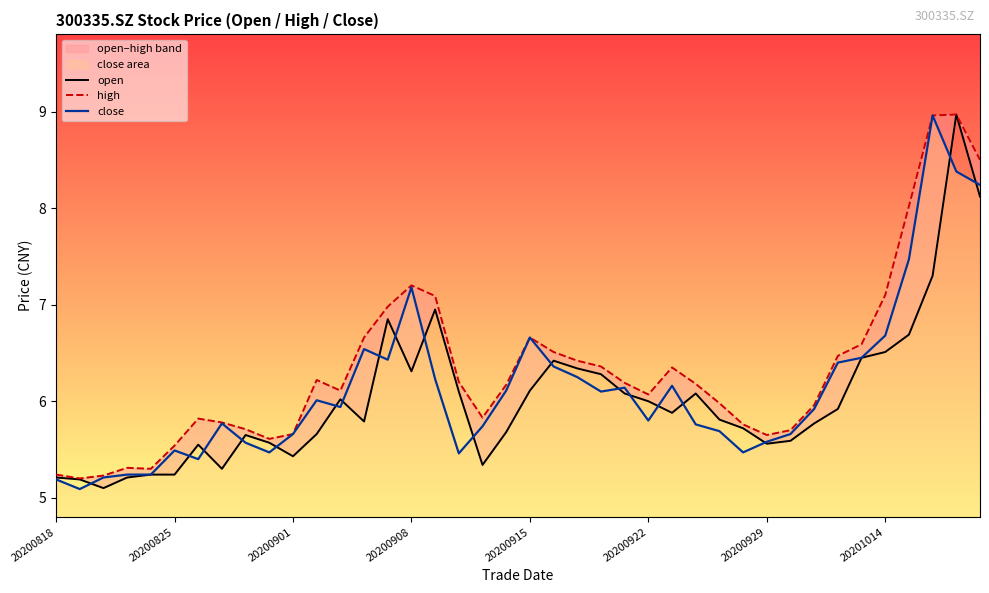

Which series has the largest range (max minus min)?

open